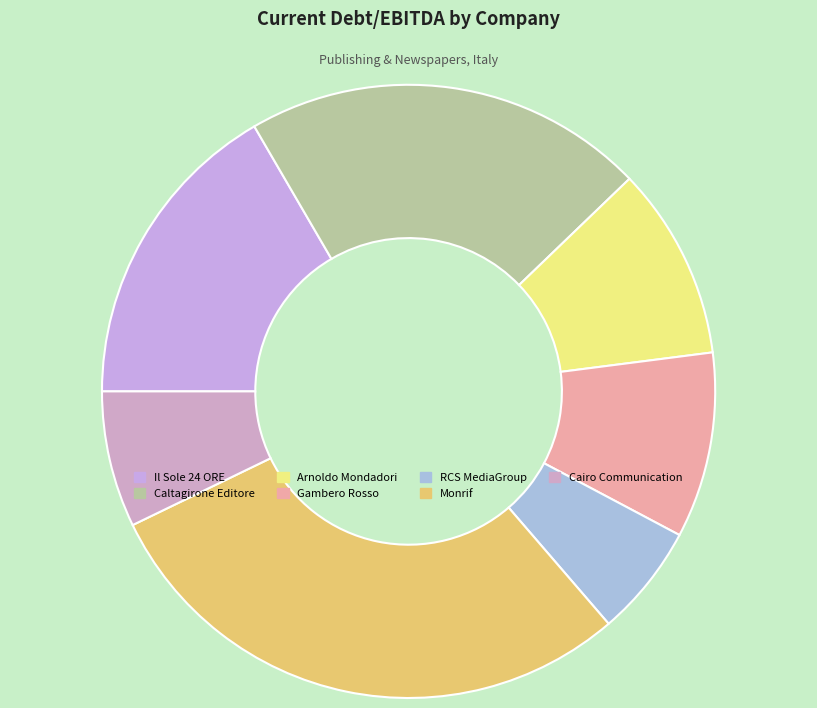

Which has a higher value, Cairo Communication or Monrif?

Monrif